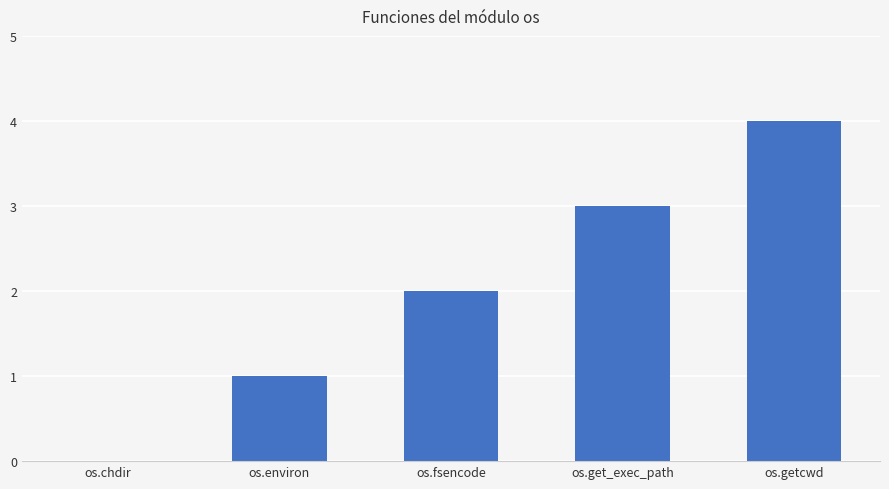

Is it true that the value at os.fsencode is 2?

True